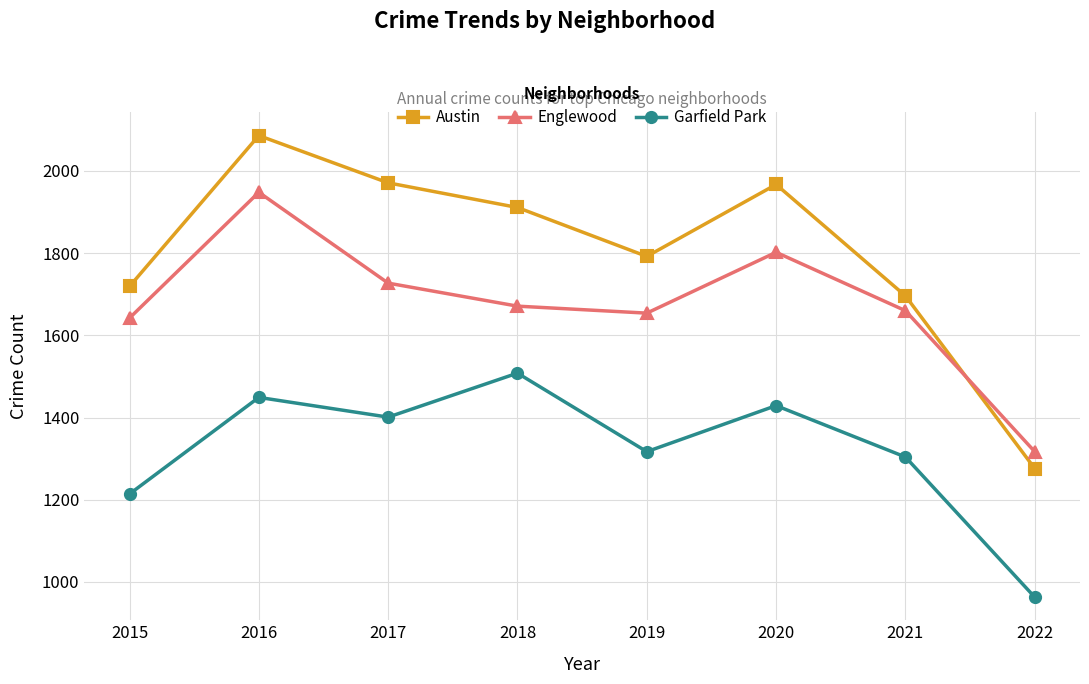

What is the maximum value shown in the chart?

2086